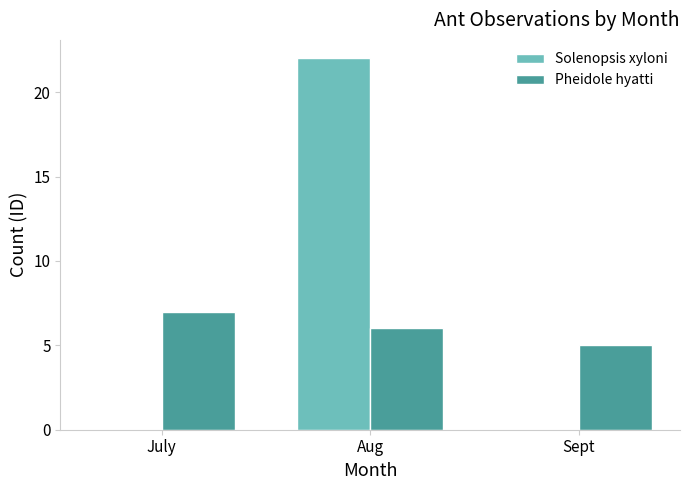

Read the Pheidole hyatti value at Aug.

6